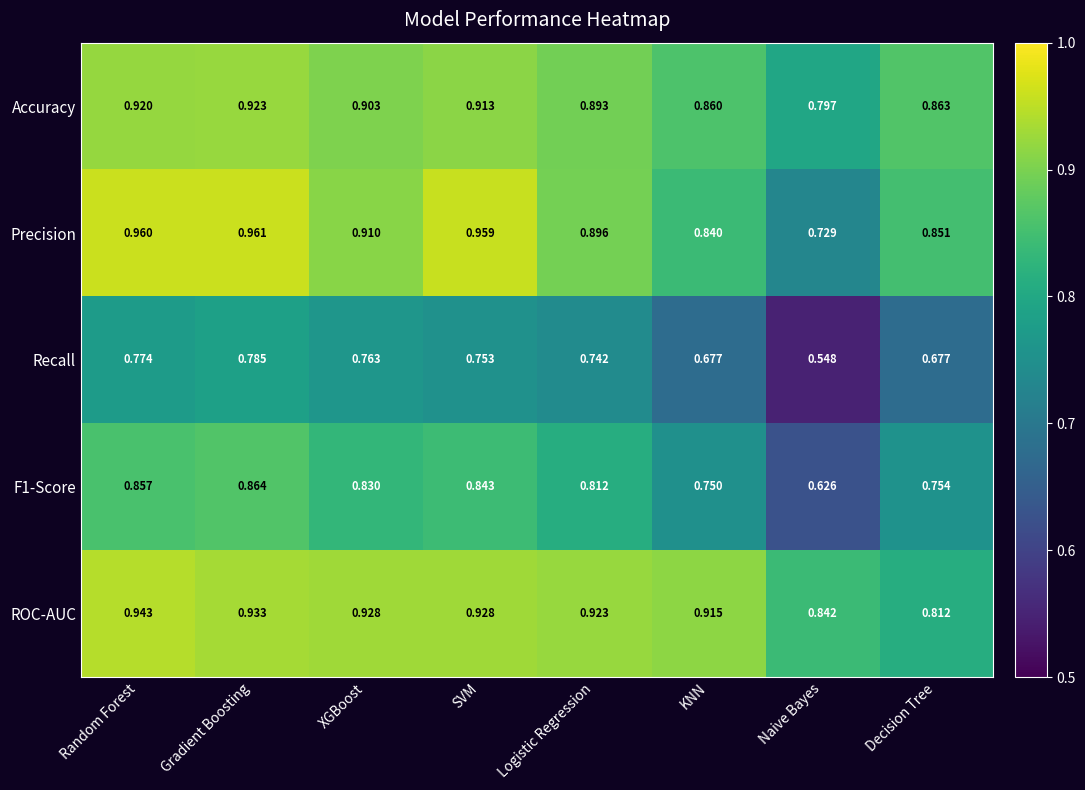

Which series has the largest total across all categories?

ROC-AUC